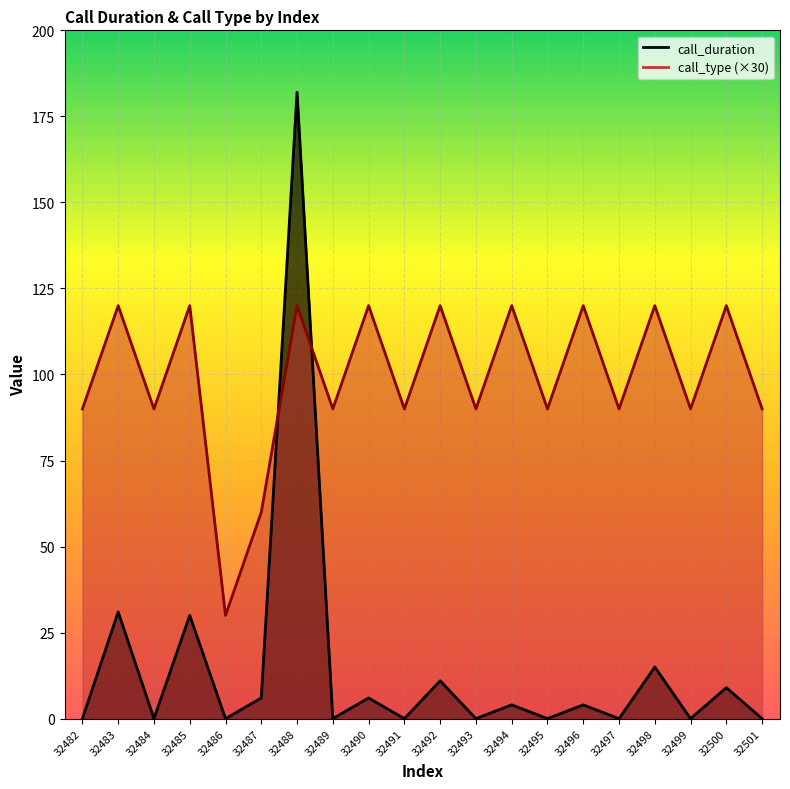

At 32492, list the series in order from largest to smallest.

call_type, call_duration